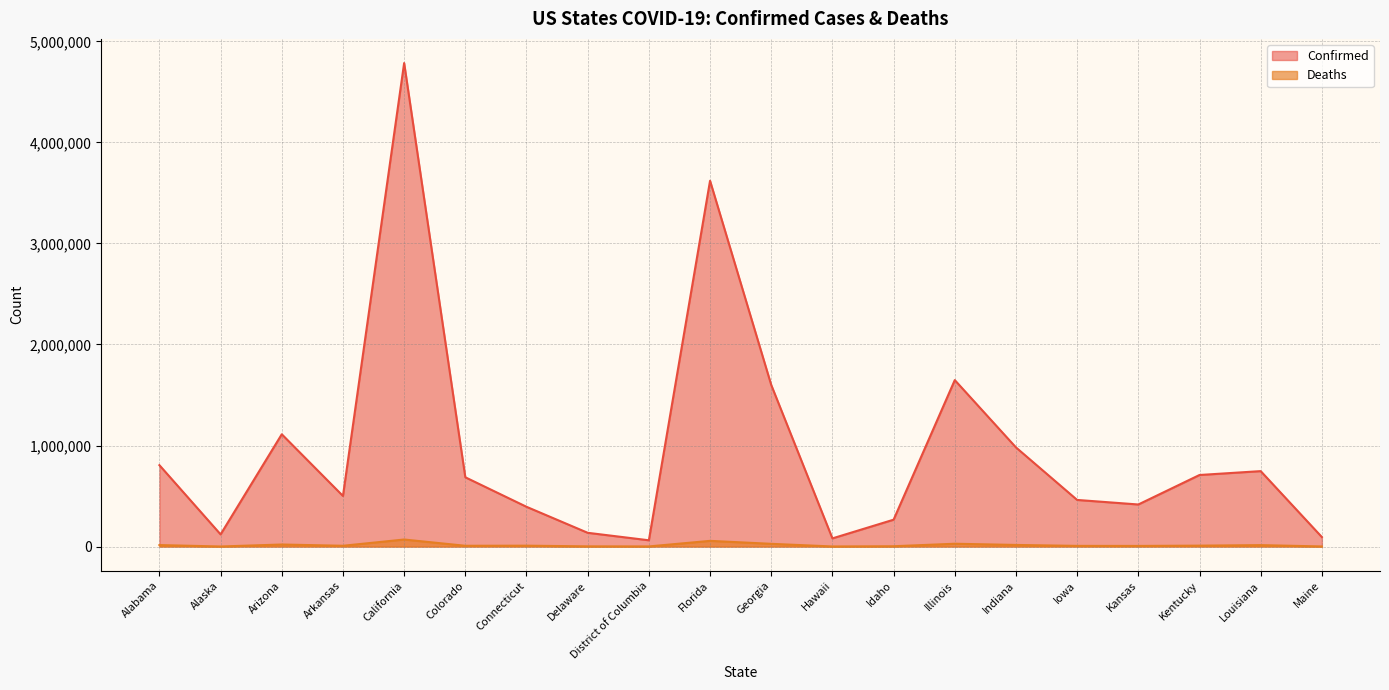

What is the smallest value displayed?

590